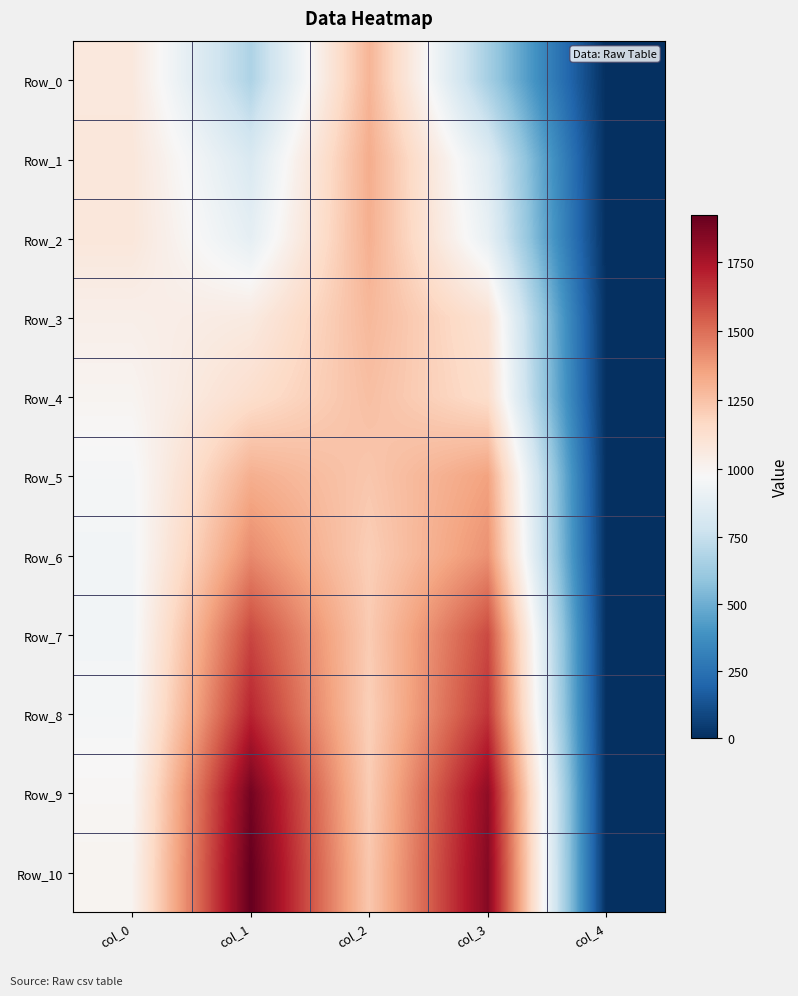

Reading left to right, list all the values displayed in this chart.

Row_0: col_0=1073.0	col_1=672.7	col_2=1296.1	col_3=647.7	col_4=0.0
Row_1: col_0=1084.3	col_1=828.0	col_2=1321.2	col_3=857.1	col_4=0.0
Row_2: col_0=1083.5	col_1=886.2	col_2=1312.3	col_3=899.9	col_4=0.0
Row_3: col_0=1028.5	col_1=1058.4	col_2=1283.2	col_3=1111.0	col_4=0.0
Row_4: col_0=999.4	col_1=1135.2	col_2=1259.7	col_3=1141.7	col_4=0.0
Row_5: col_0=959.8	col_1=1314.7	col_2=1232.3	col_3=1356.0	col_4=0.0
Row_6: col_0=948.4	col_1=1425.5	col_2=1205.6	col_3=1405.3	col_4=0.0
Row_7: col_0=948.4	col_1=1605.0	col_2=1216.9	col_3=1598.5	col_4=0.0
Row_8: col_0=958.1	col_1=1698.8	col_2=1199.1	col_3=1652.7	col_4=0.0
Row_9: col_0=987.3	col_1=1884.8	col_2=1212.0	col_3=1816.8	col_4=0.0
Row_10: col_0=1002.6	col_1=1921.2	col_2=1229.8	col_3=1843.0	col_4=0.0